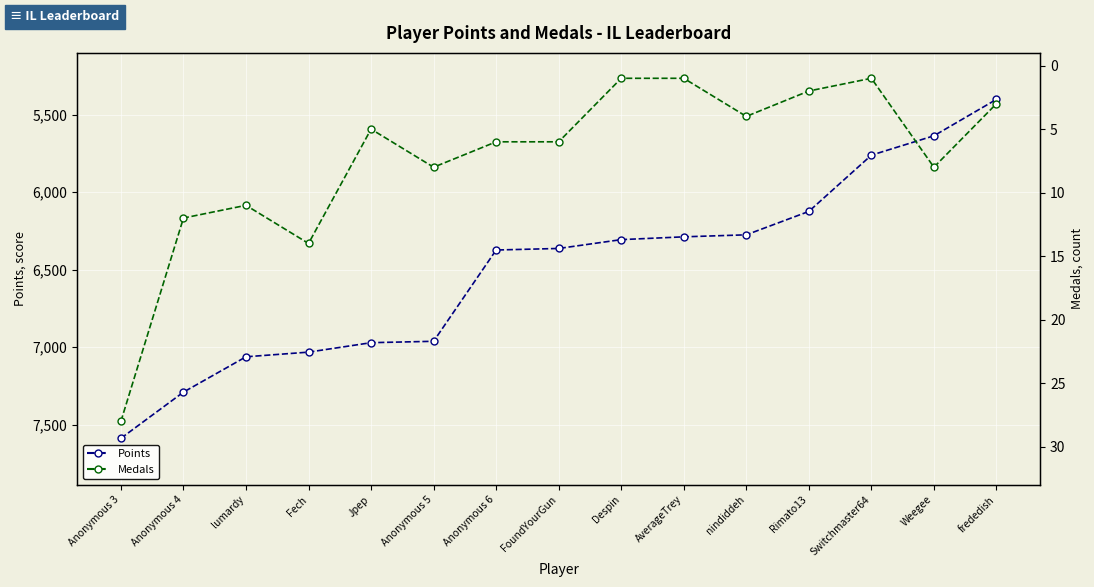

True or false: Medals and Points cross at least once.

False